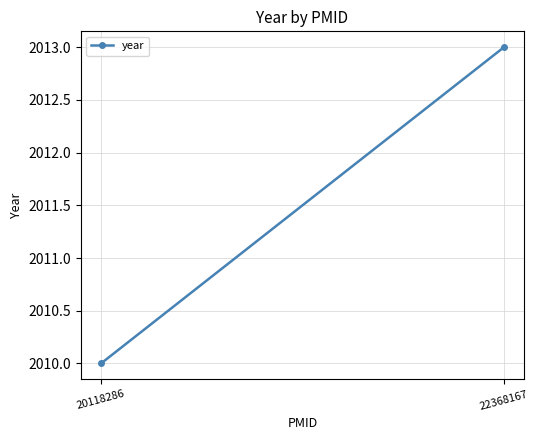

Which label corresponds to the smallest value in the chart?

20118286